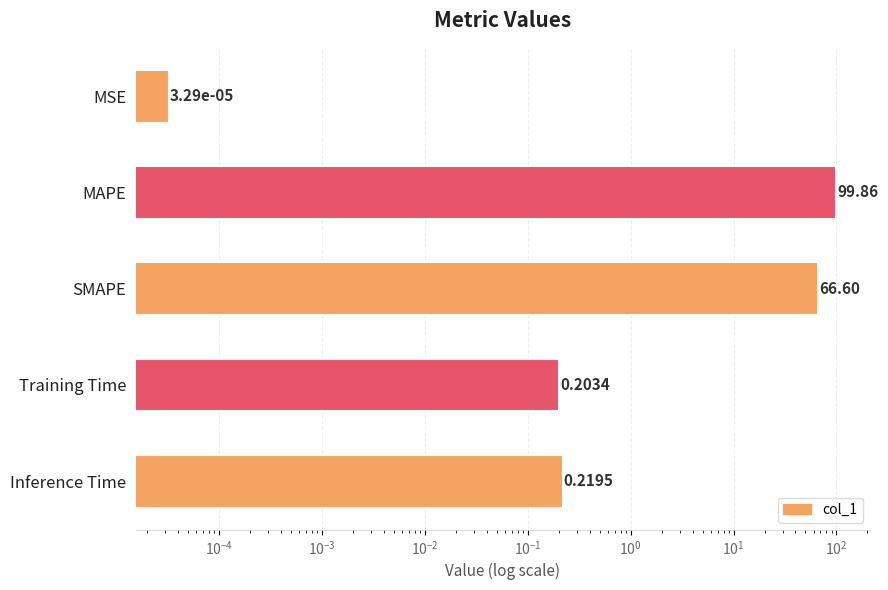

Does the chart contain any negative values?

No